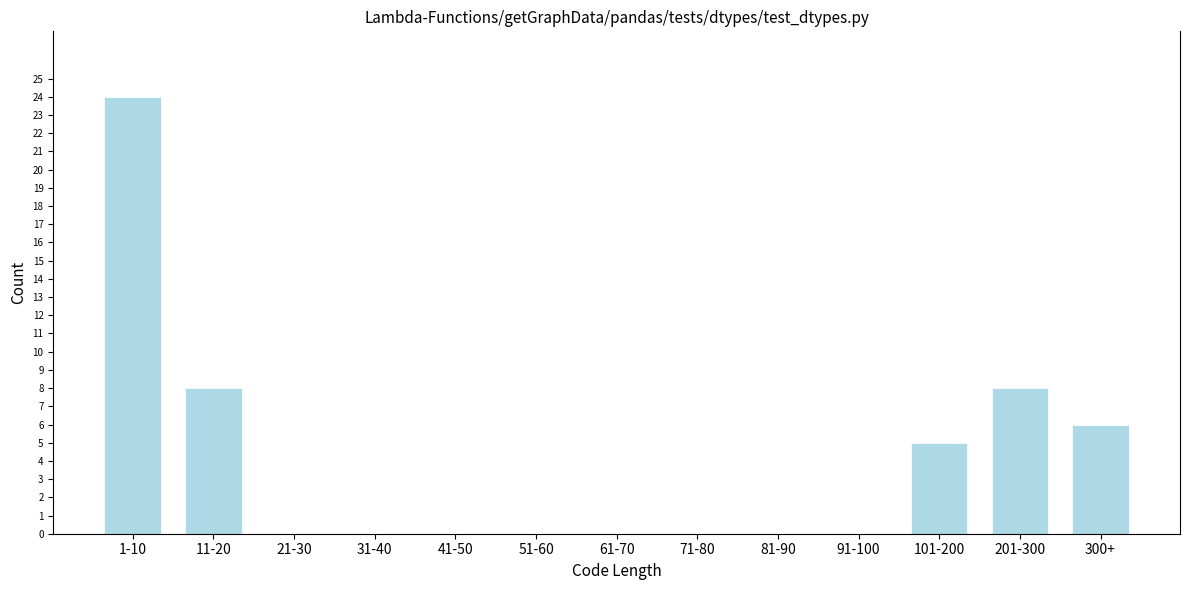

Reading left to right, what are all the values shown in this chart?

1-10=24	11-20=8	21-30=0	31-40=0	41-50=0	51-60=0	61-70=0	71-80=0	81-90=0	91-100=0	101-200=5	201-300=8	300+=6